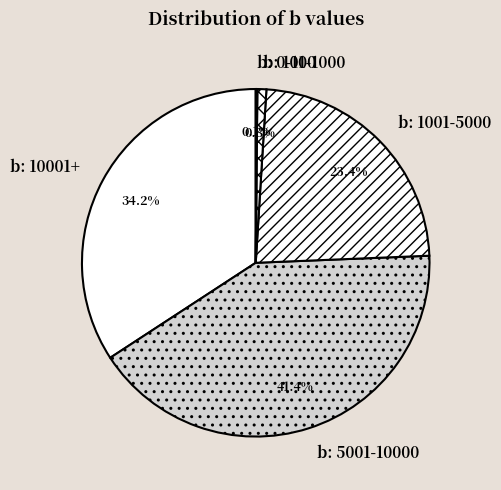

Which category has the biggest portion of the pie?

b: 5001-10000